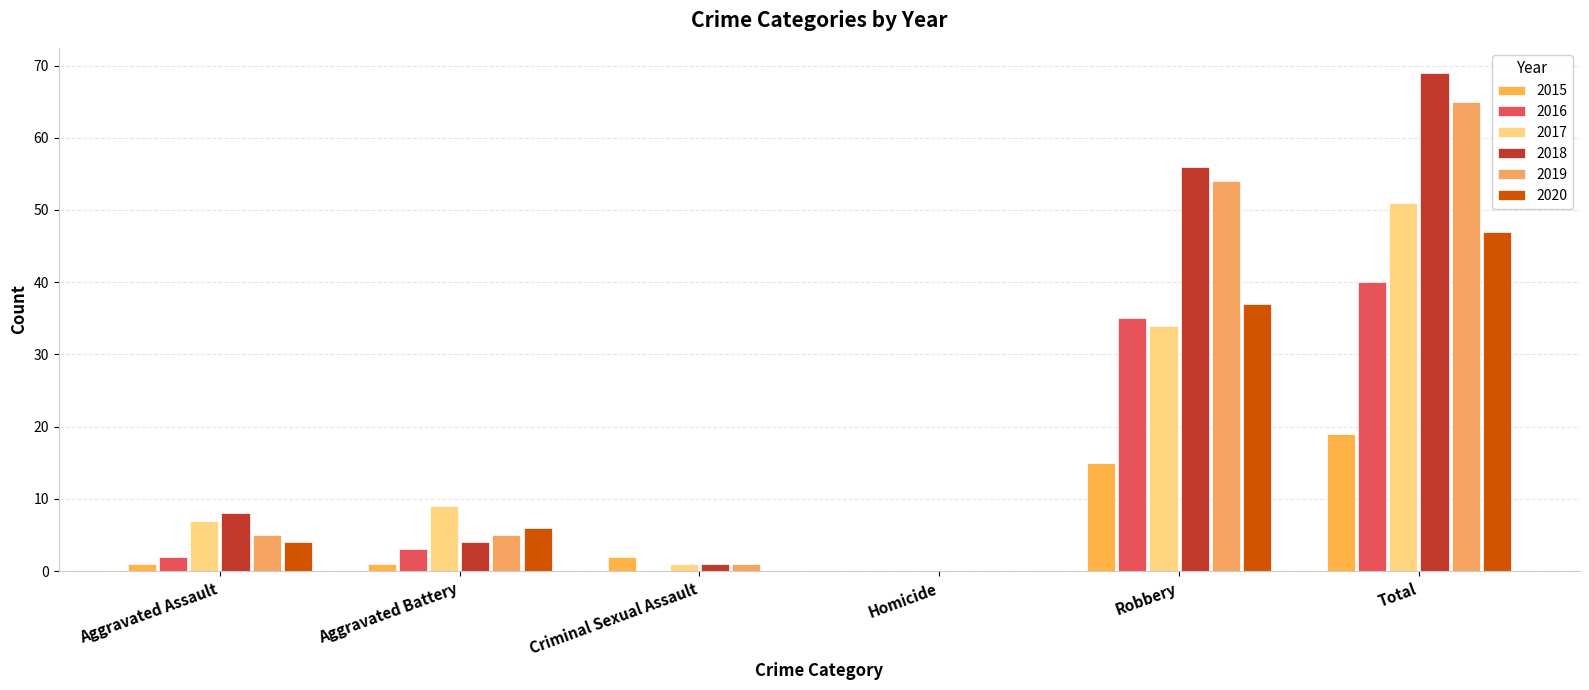

How many distinct data groups are displayed?

6